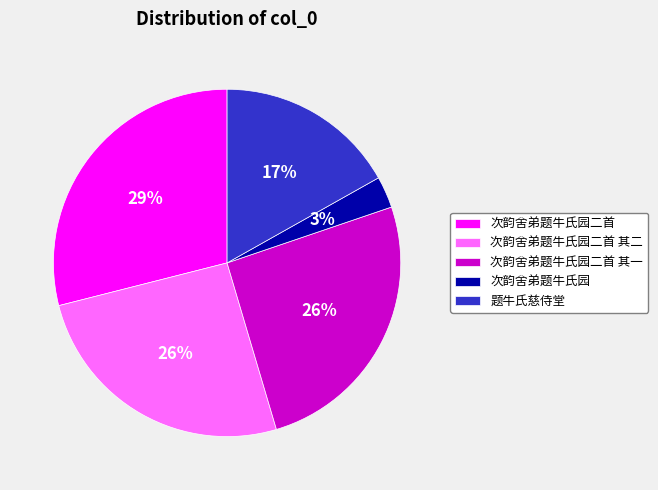

To the nearest percent, what portion does 次韵舍弟题牛氏园二首 其二 represent?

26%